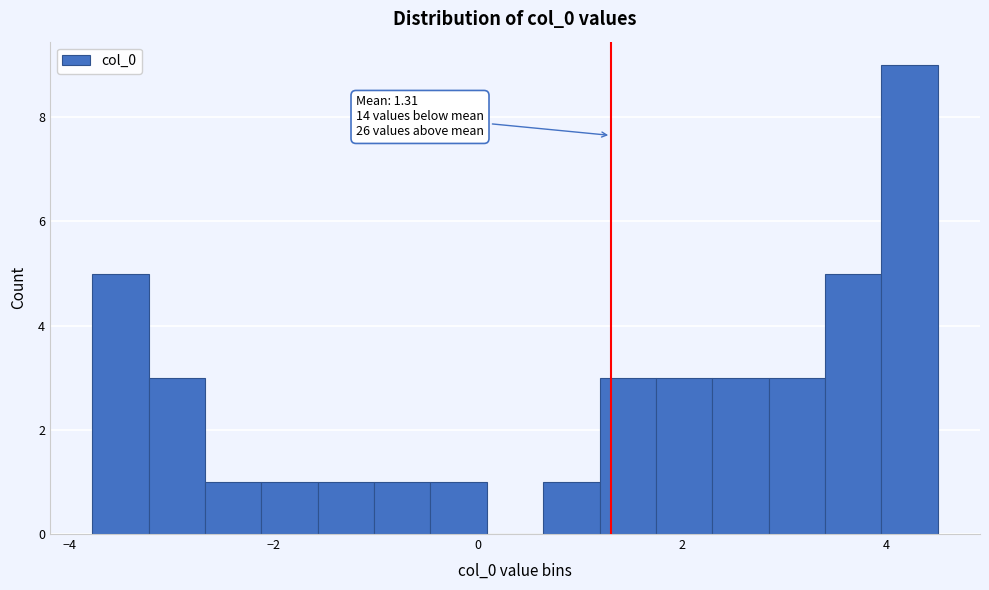

Read against the x-axis, roughly where is the centre of the tallest bar?

4.2